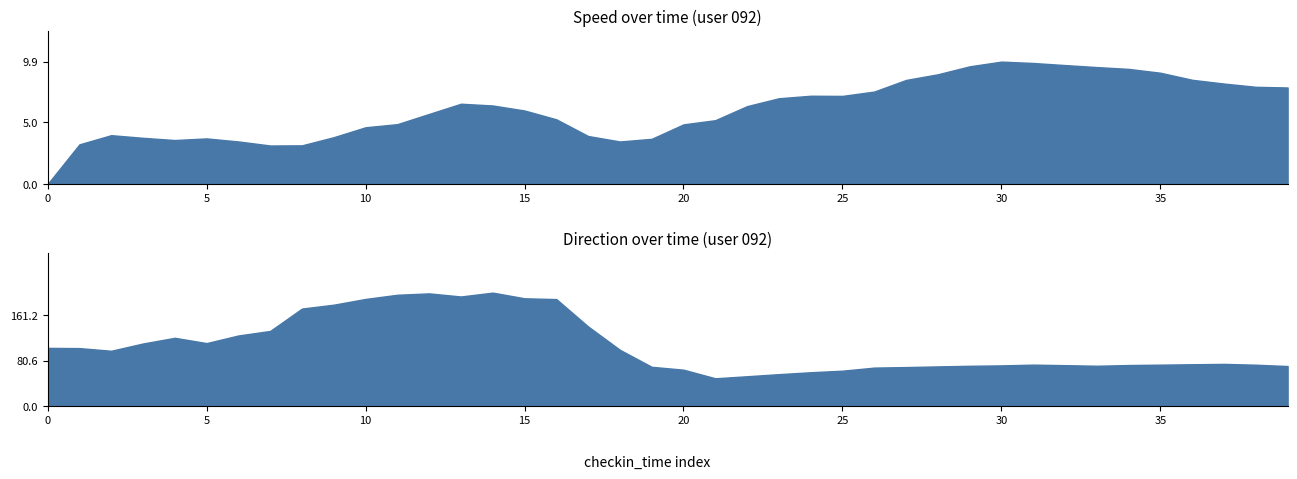

How many interior local peaks does the direction series have?

5